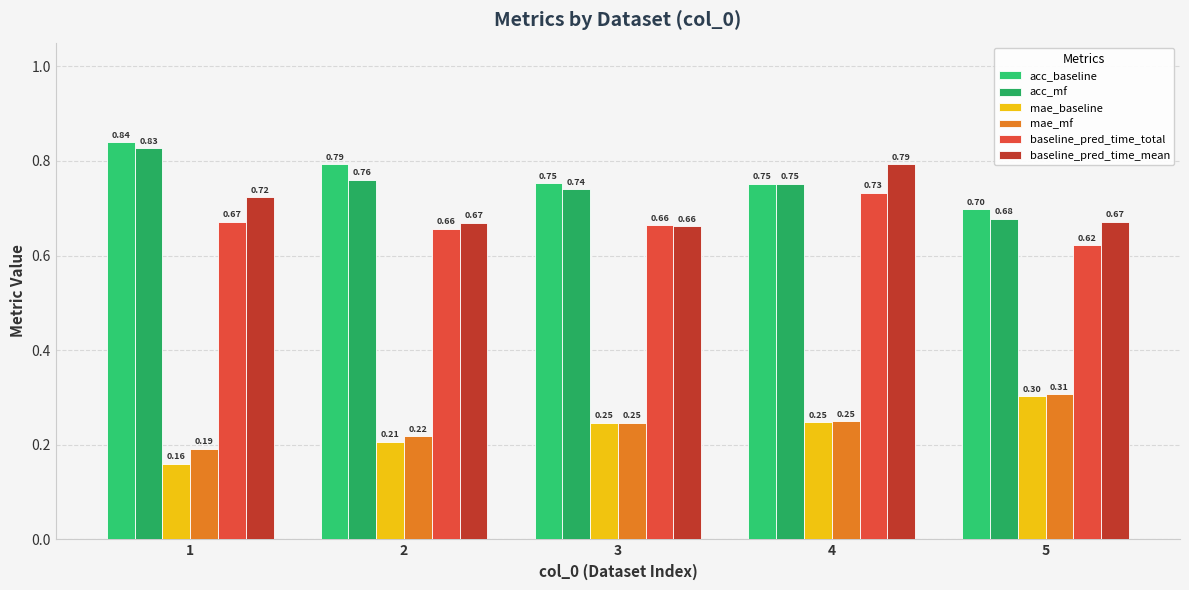

Is it true that baseline_pred_time_total equals 0.7 at 2?

True